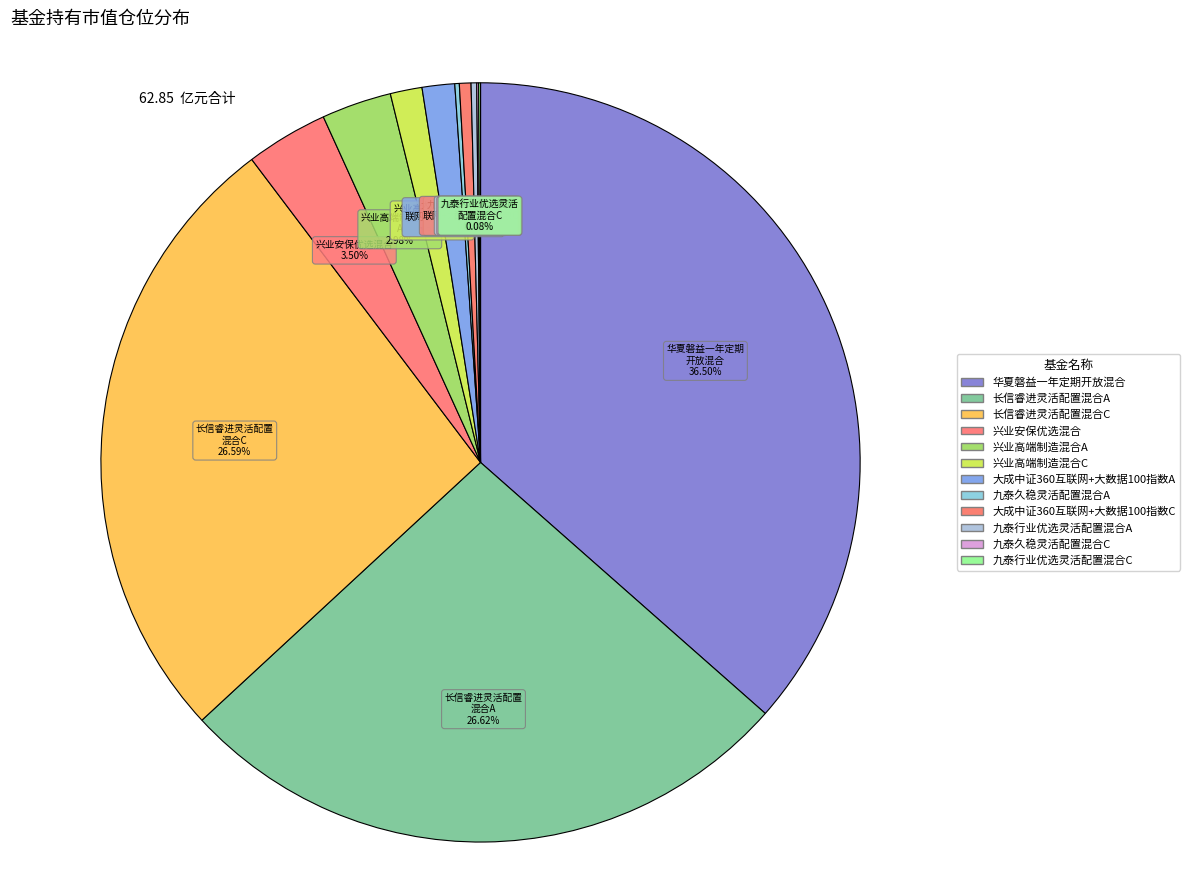

Does 兴业安保优选混合 represent more than half of the total?

No